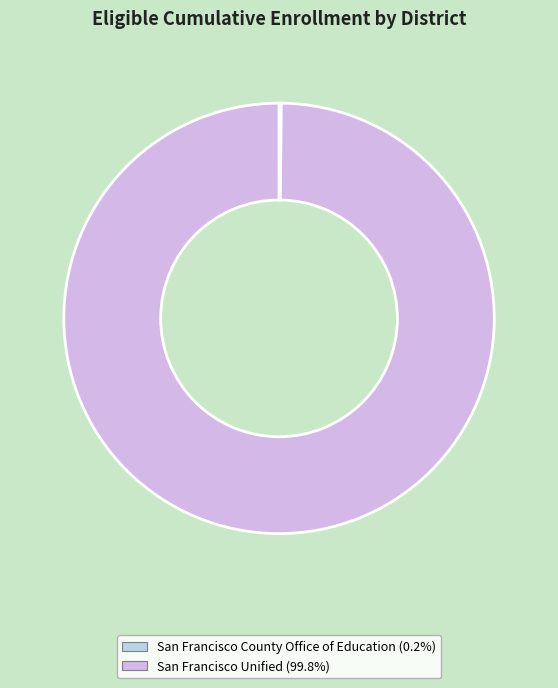

Approximately how many times larger is the value at San Francisco Unified compared to San Francisco County Office of Education?

579.8